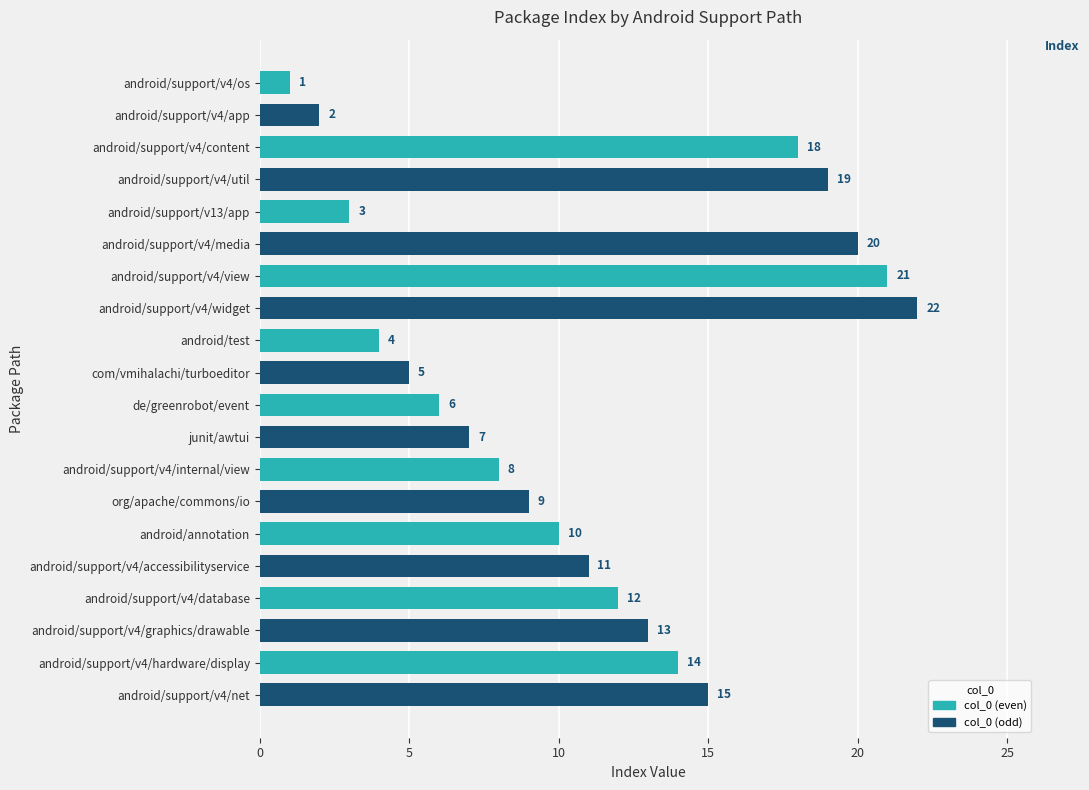

What is the change in value from android/support/v4/util to junit/awtui?

-12